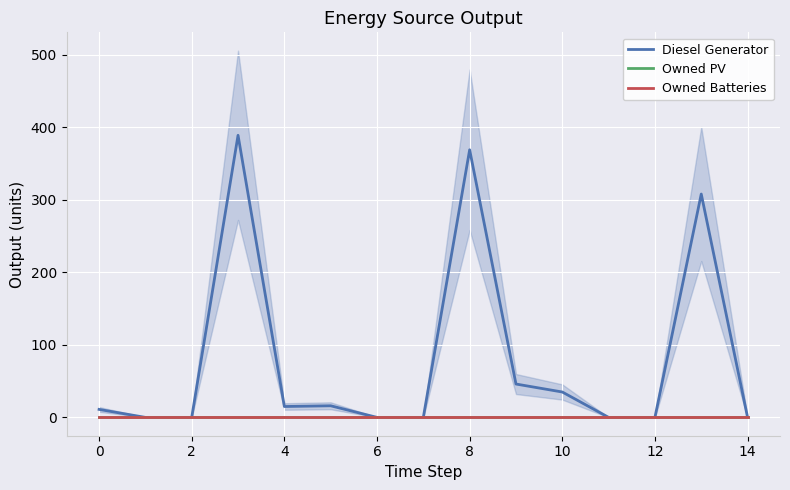

Which series has the largest range (max minus min)?

Diesel Generator